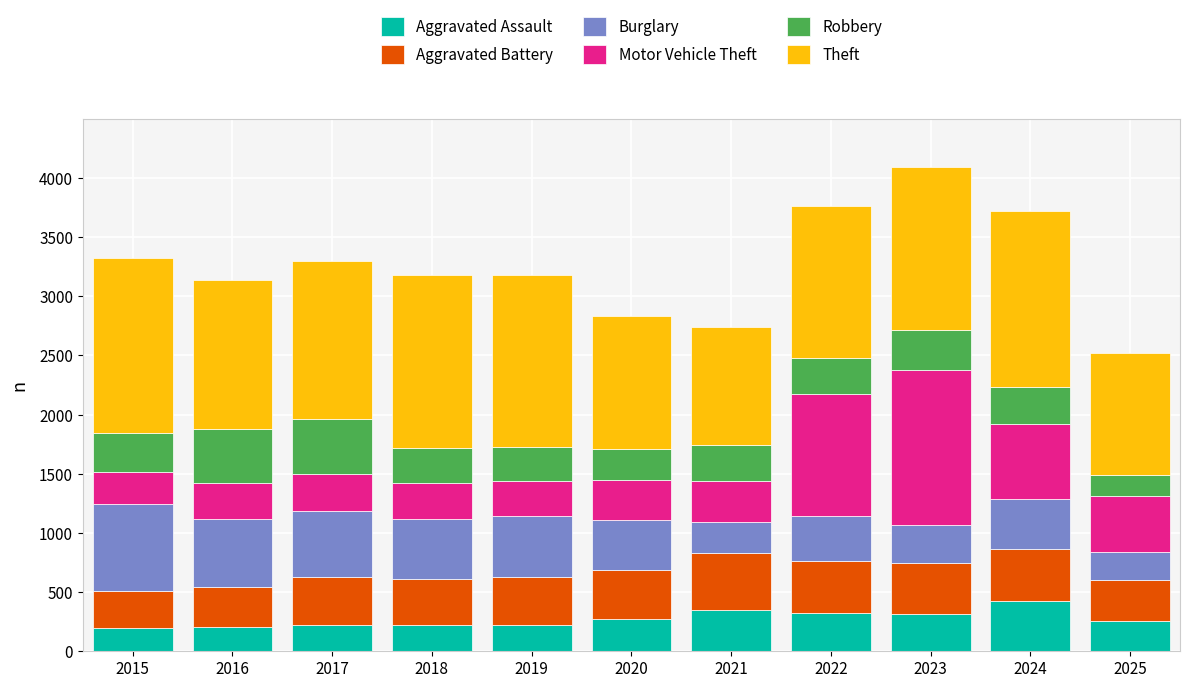

What is the maximum value for Aggravated Assault?

422